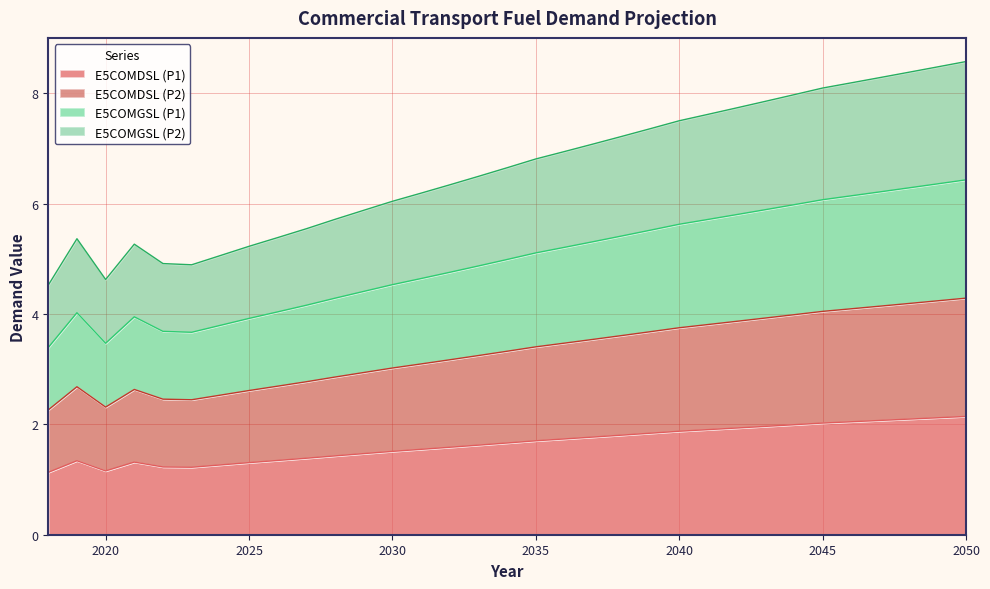

Where is the first local minimum for E5COMGSL (P1)?

2020